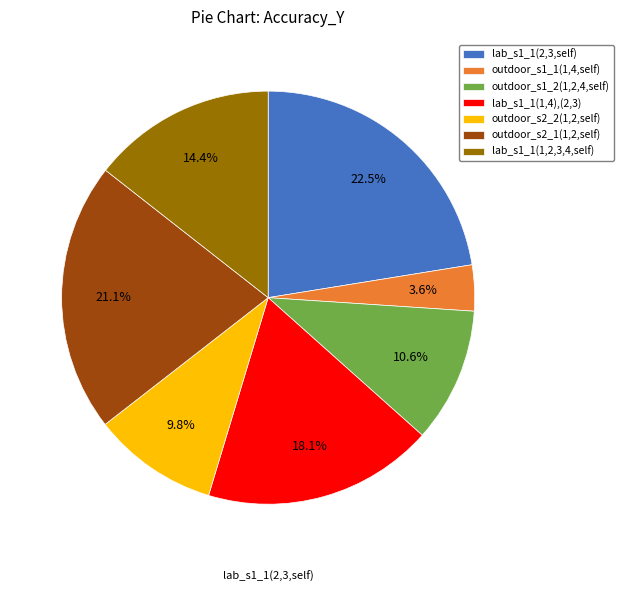

Does lab_s1_1(2,3,self) represent more than half of the total?

No